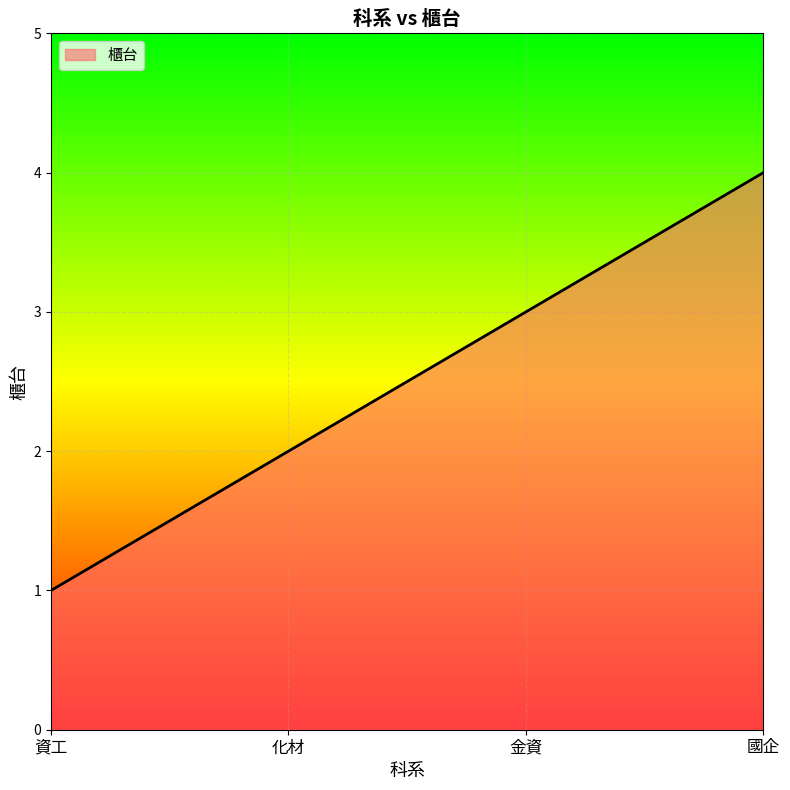

True or false: the data shows 1 at 化材.

False